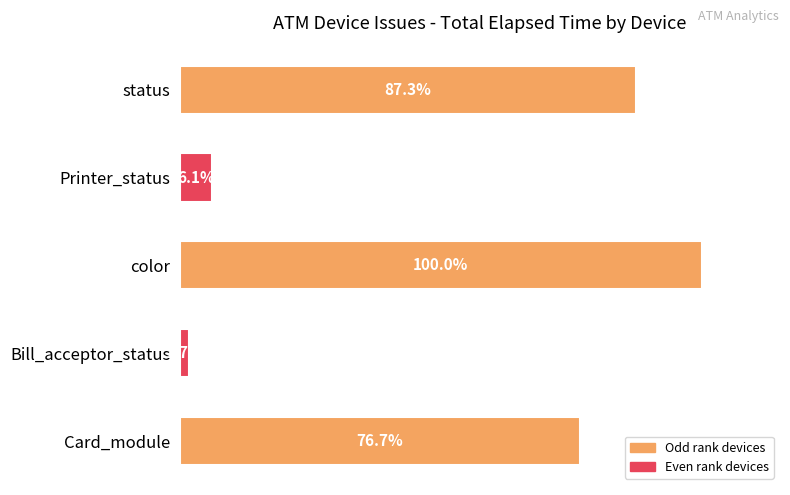

At which label is the value closest to 50?

Card_module